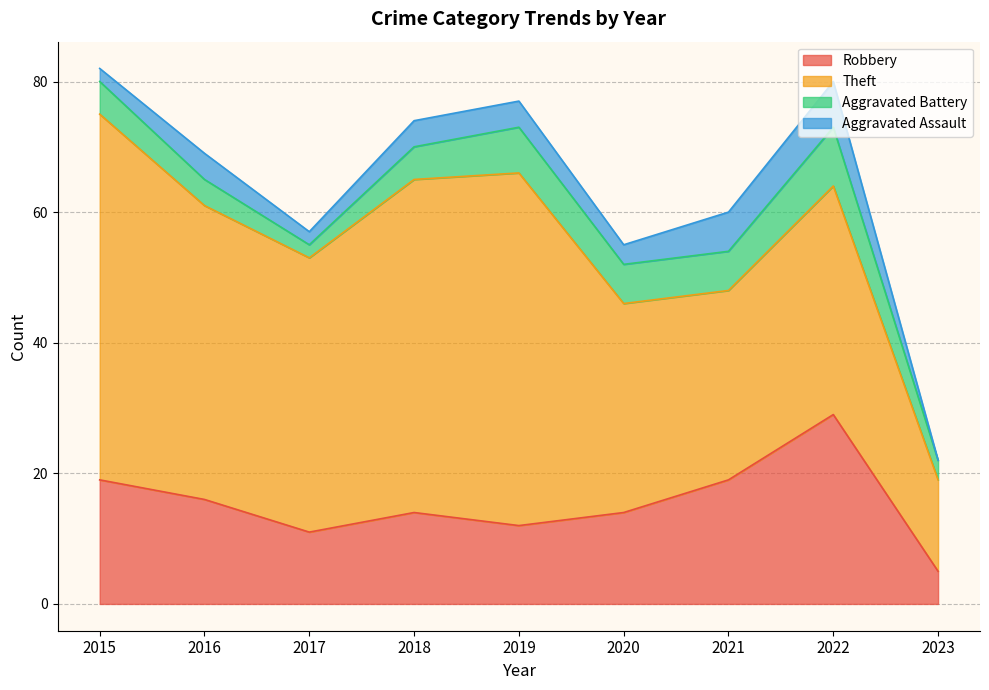

At which category does the chart reach its minimum across all series?

2023